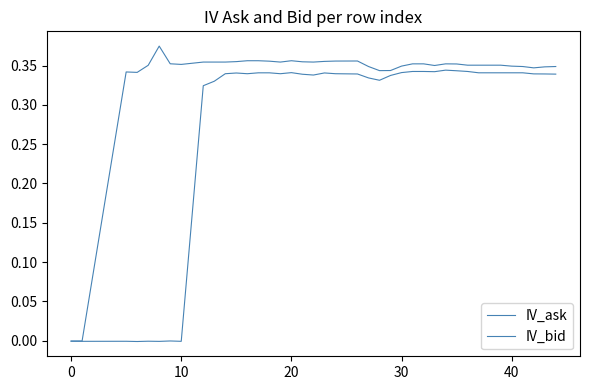

What is the maximum value shown in the chart?

0.4